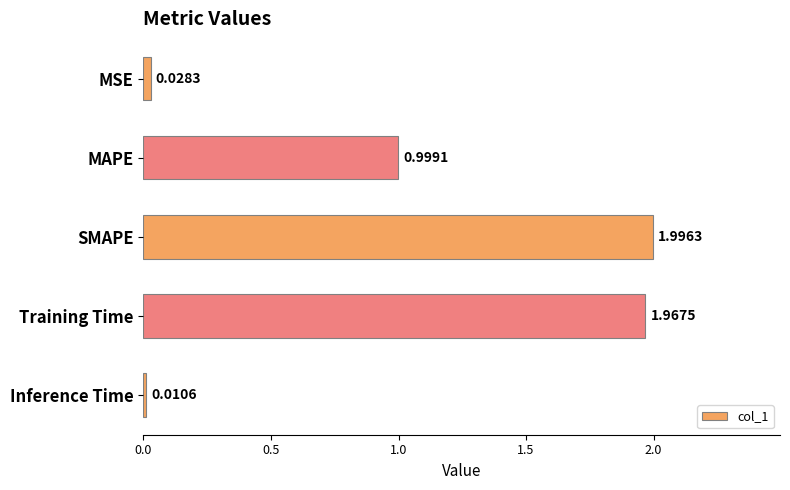

Which label corresponds to the smallest value in the chart?

Inference Time